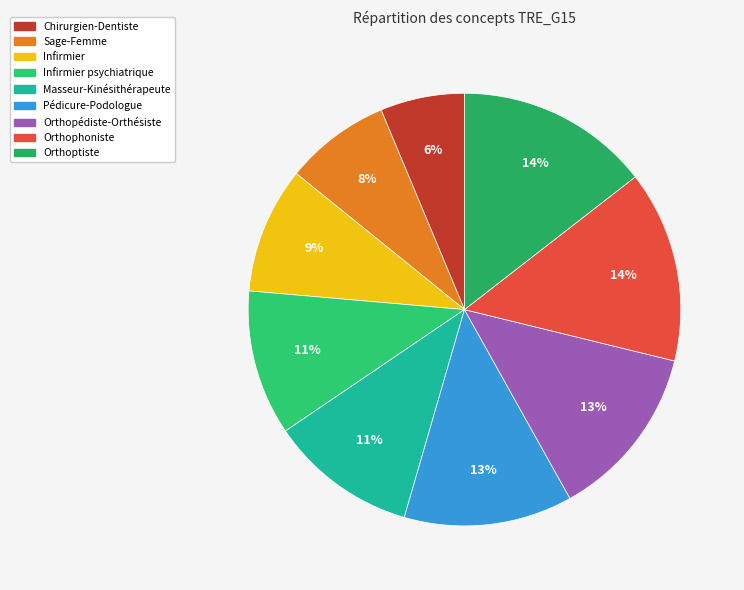

To the nearest percent, what percentage of the pie is Infirmier?

9%